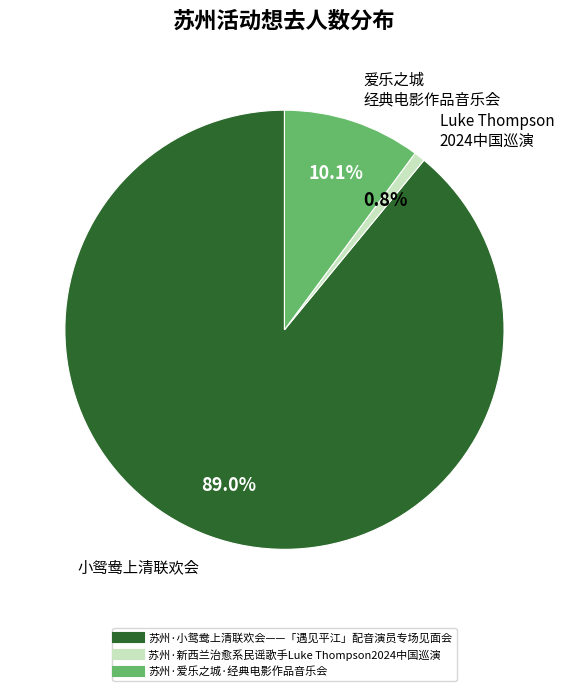

What is the largest slice in the pie chart?

苏州·小鸳鸯上清联欢会——「遇见平江」配音演员专场见面会